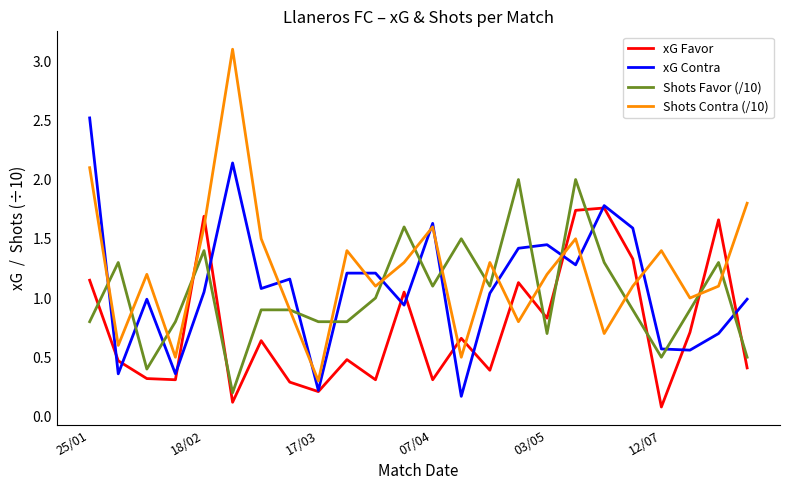

What is the highest value of the xG Contra series?

2.5